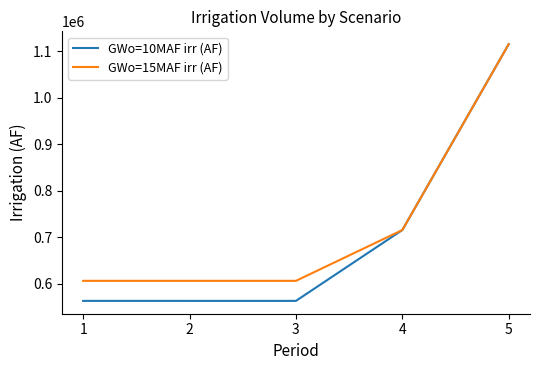

At 3, list the series in order from largest to smallest.

GWo=15MAF irr (AF), GWo=10MAF irr (AF)